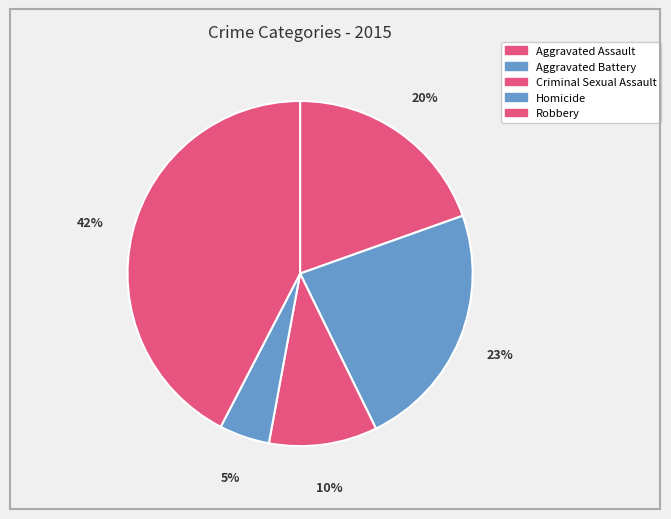

The Aggravated Assault slice represents 20% of the pie. True or false?

True